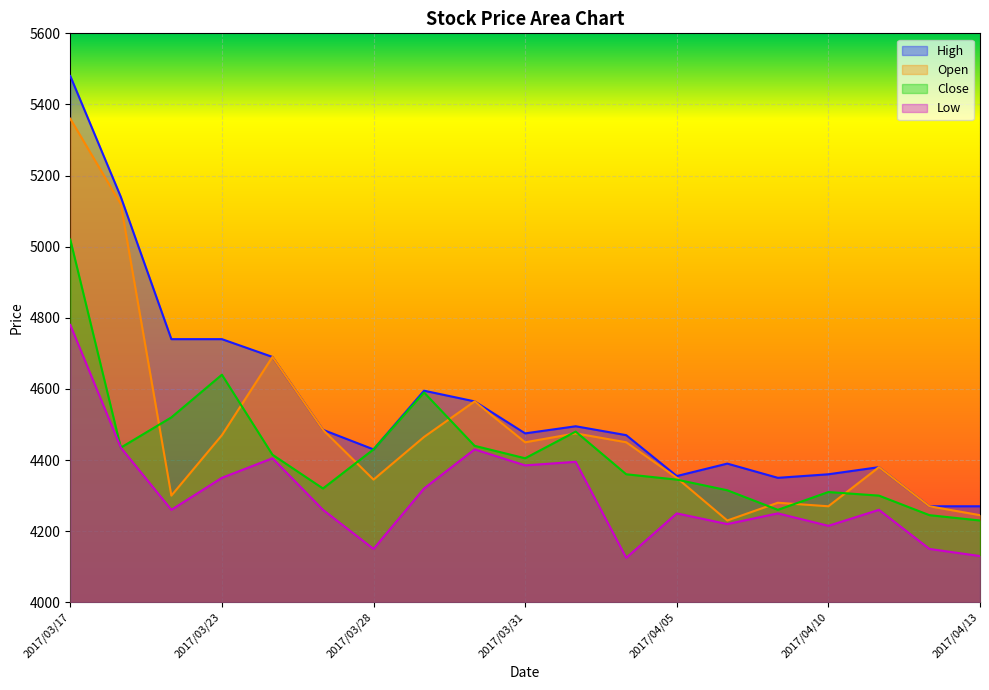

True or false: Close has a value of 1831 at 2017/04/10.

False